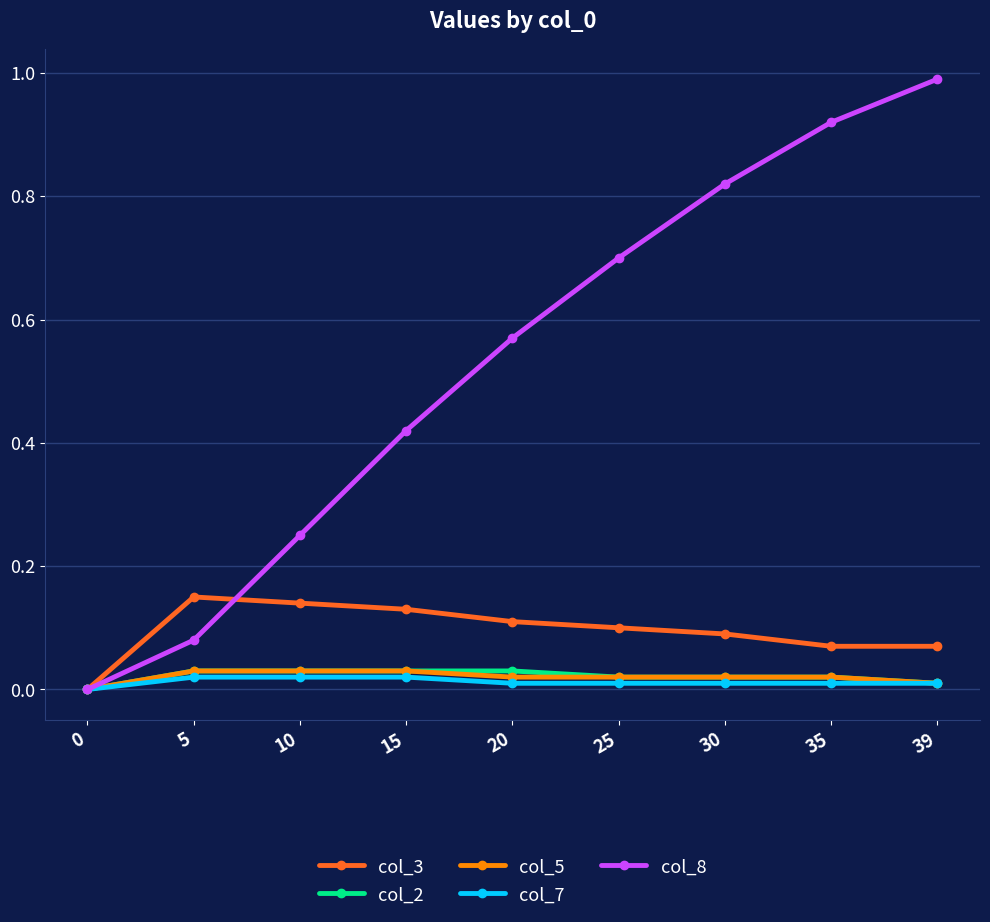

Which series has the largest range (max minus min)?

col_8